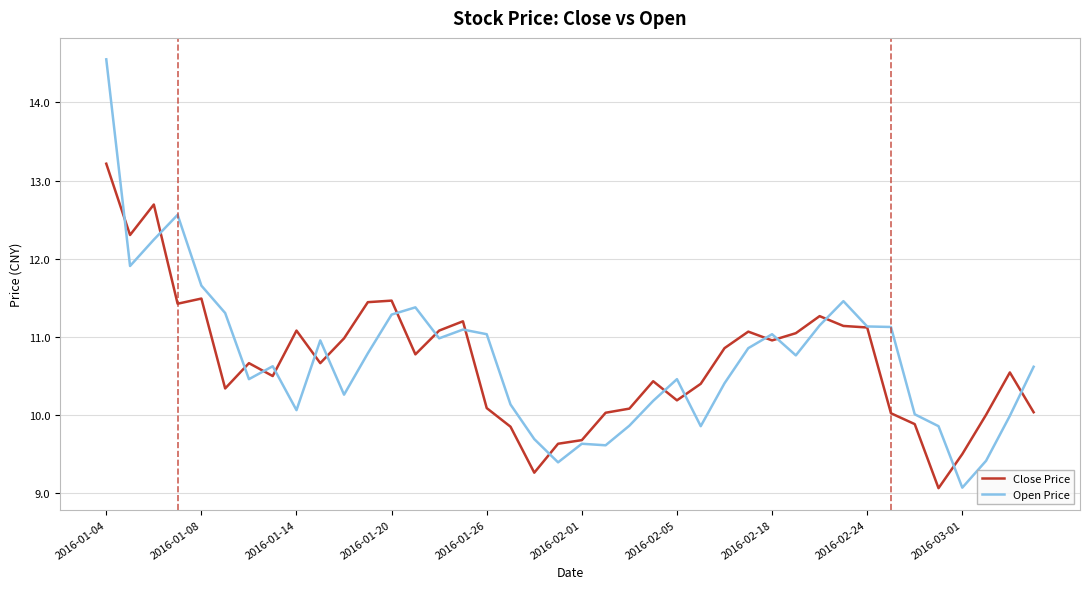

Count the number of categories in the chart.

40